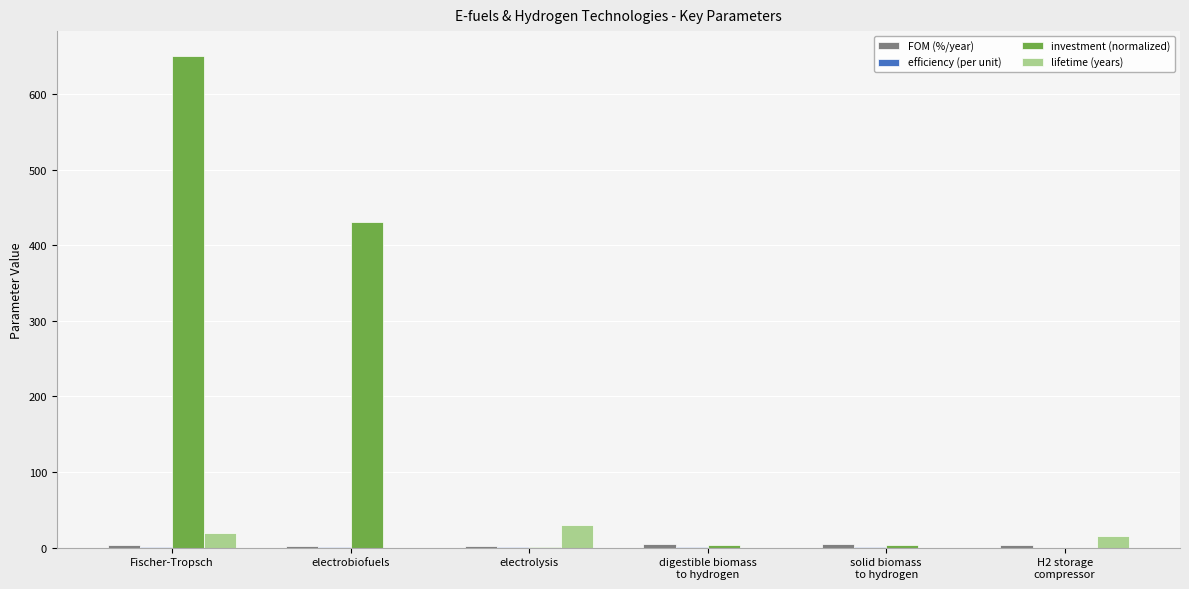

What is the highest value of the lifetime (years) series?

30.0